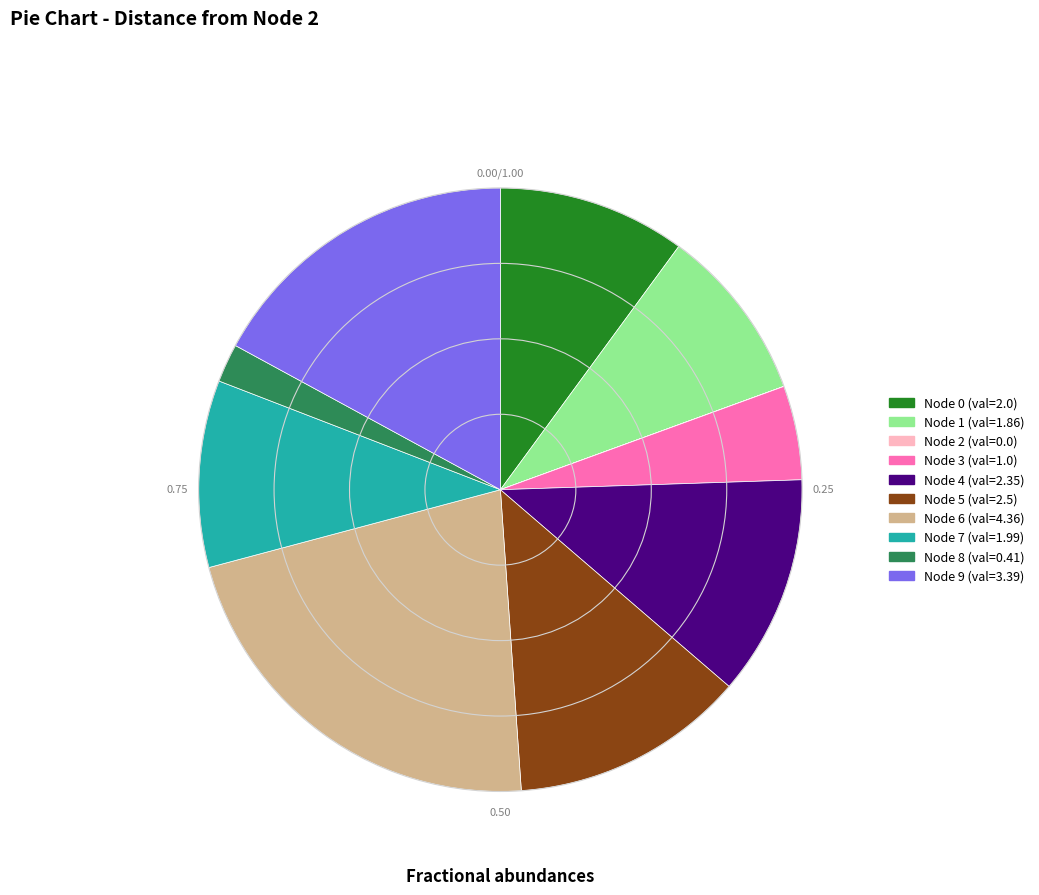

Is there any slice that represents more than half of the pie?

No